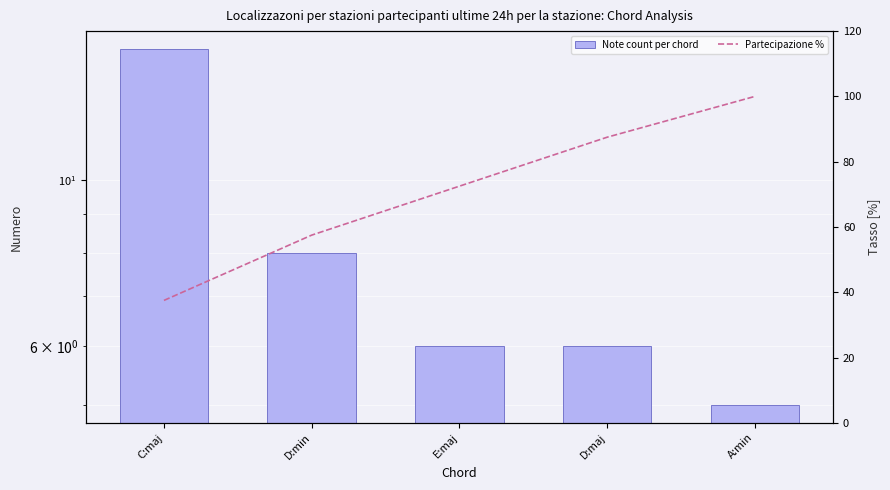

Are the bars horizontal?

No